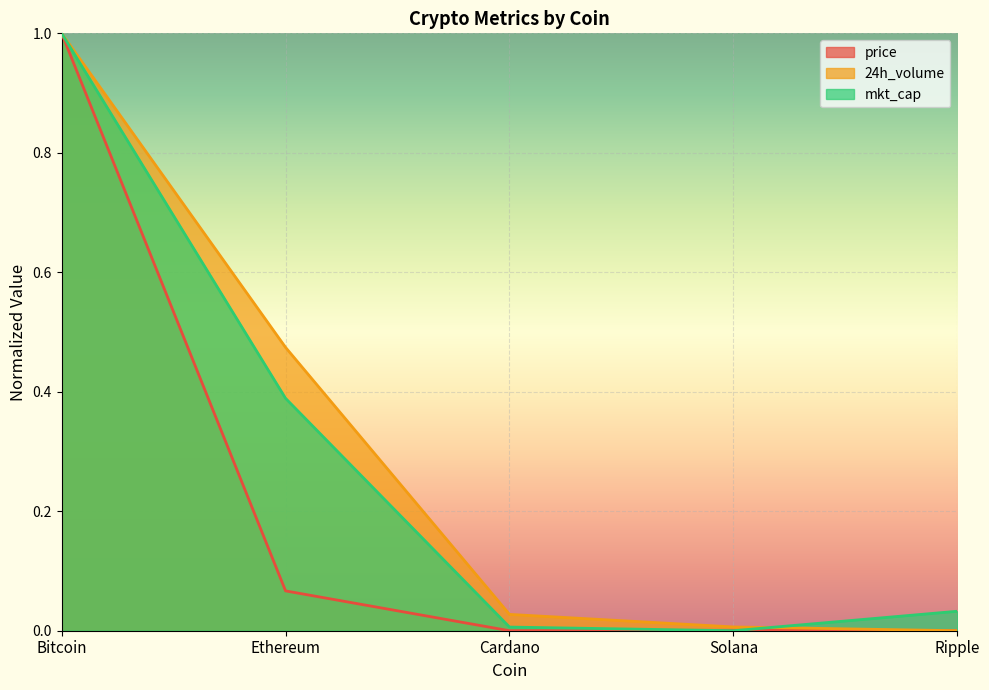

How many values in 24h_volume are above zero?

4